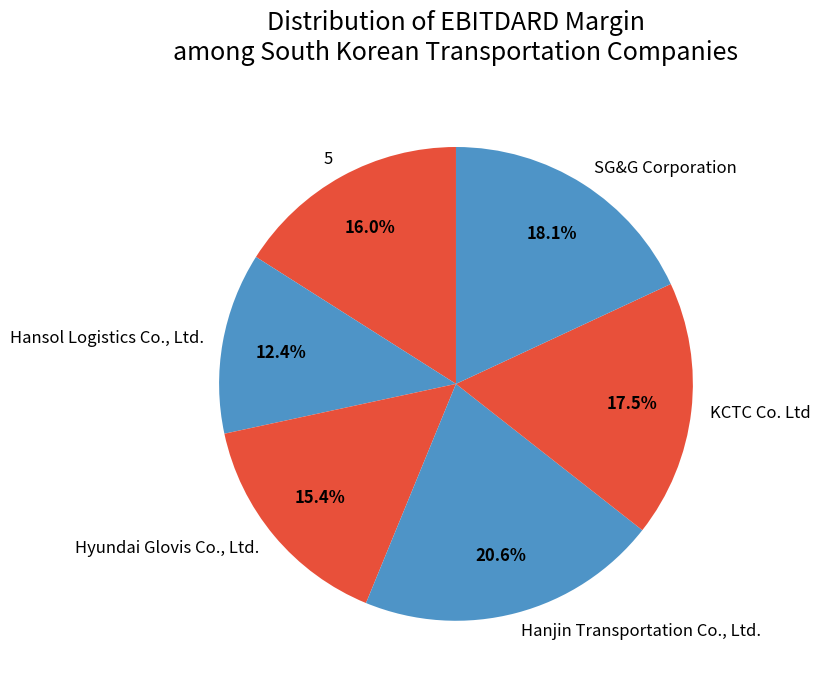

Which slice is the smallest?

Hansol Logistics Co., Ltd.